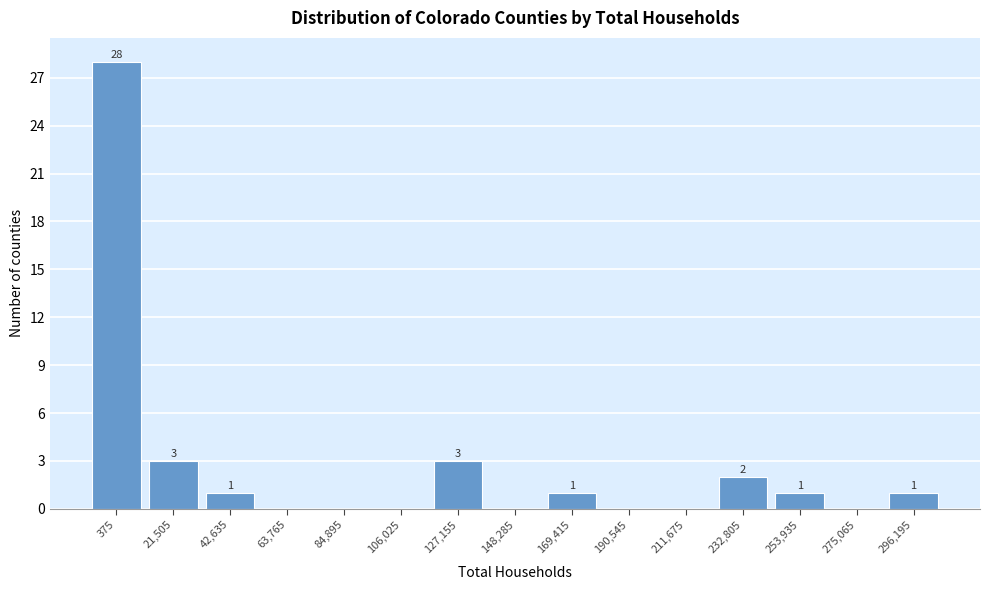

Reading left to right, what are all the values shown in this chart?

375=28	21,505=3	42,635=1	63,765=0	84,895=0	106,025=0	127,155=3	148,285=0	169,415=1	190,545=0	211,675=0	232,805=2	253,935=1	275,065=0	296,195=1